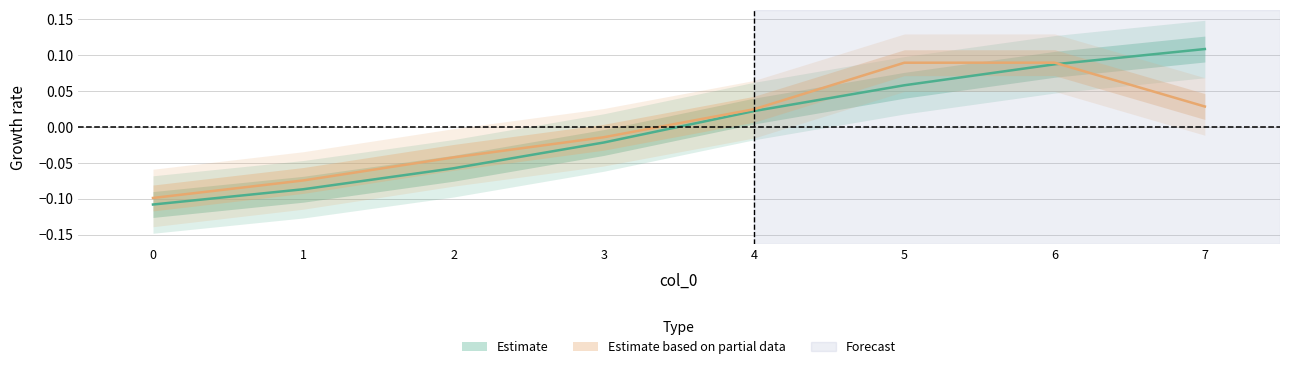

True or false: the data shows -0.1 at 1.

True